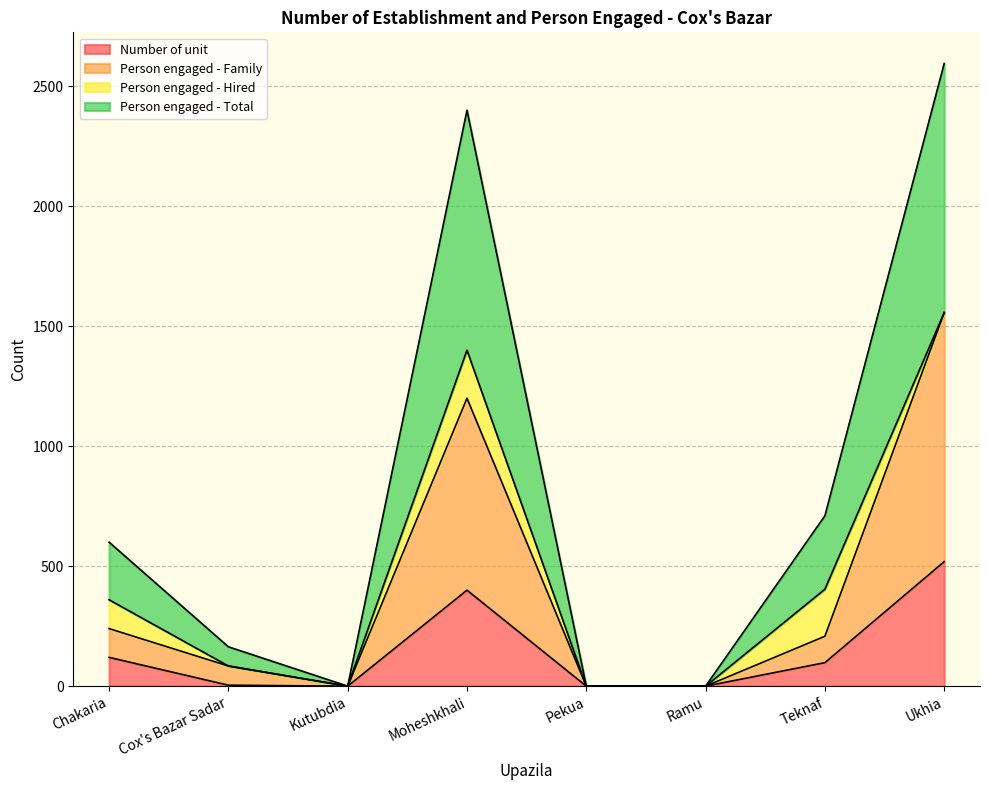

True or false: Person engaged - Family and Number of unit cross at least once.

False